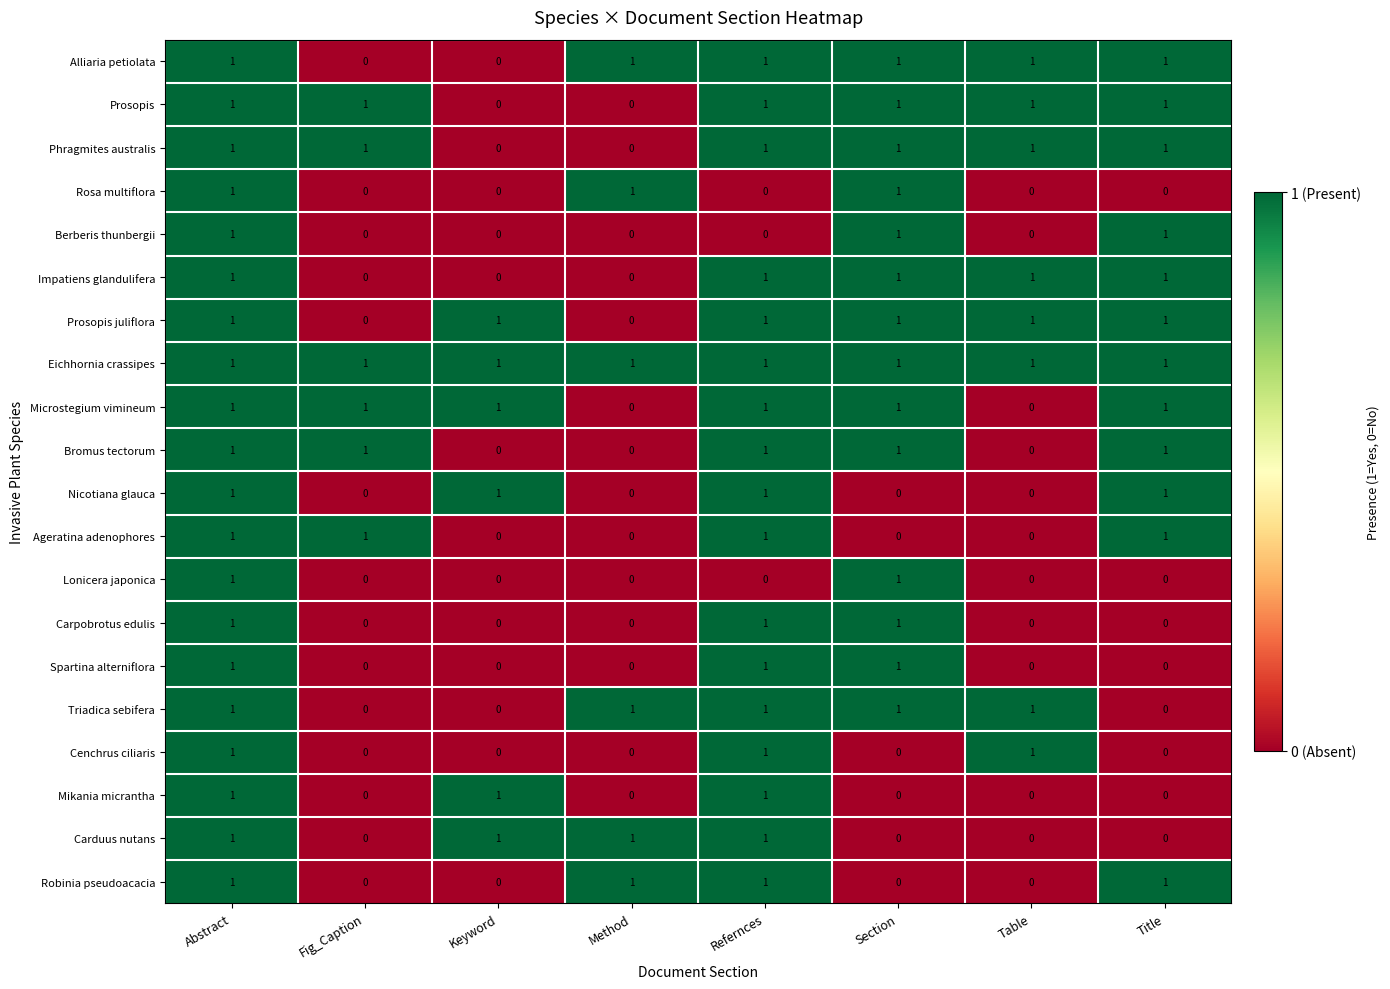

At which category is the sum across all series the highest?

Abstract